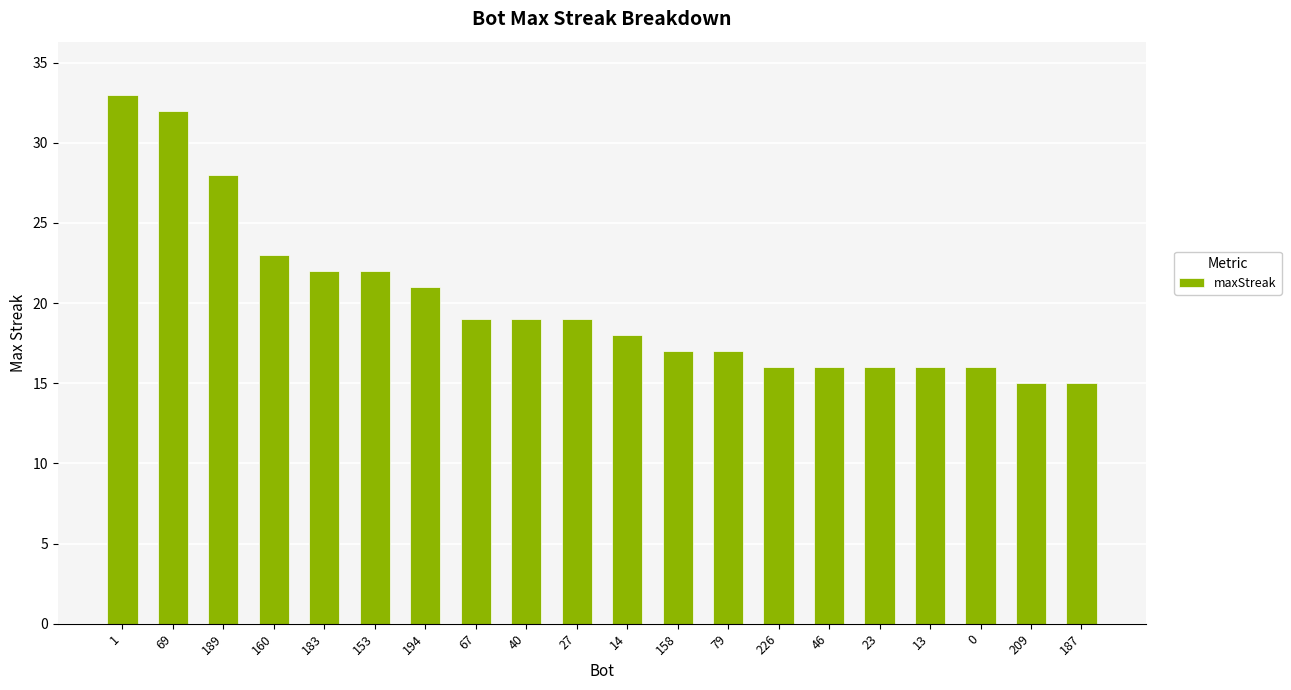

At which label is the value closest to 24?

160